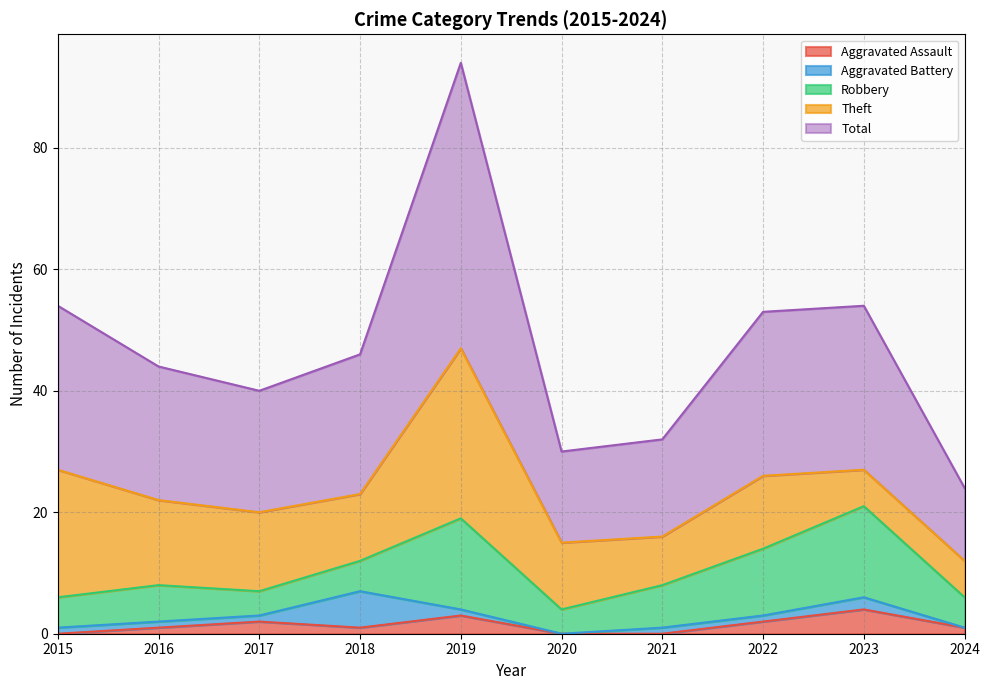

At which category does the chart reach its peak across all series?

2019